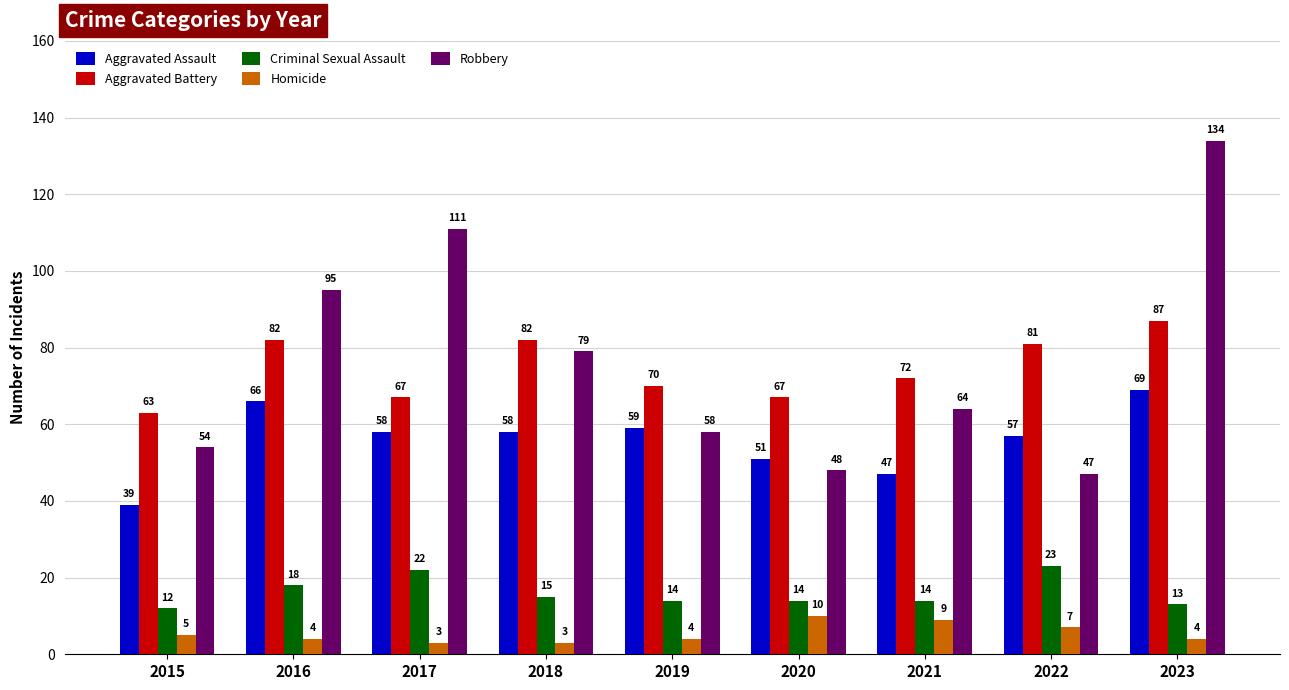

What is the difference between the maximum and second lowest values in the Criminal Sexual Assault series?

10